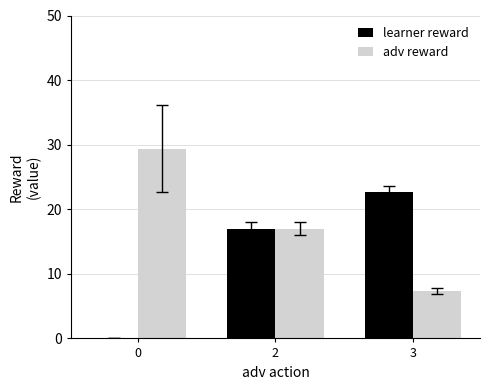

Are the bars horizontal?

No